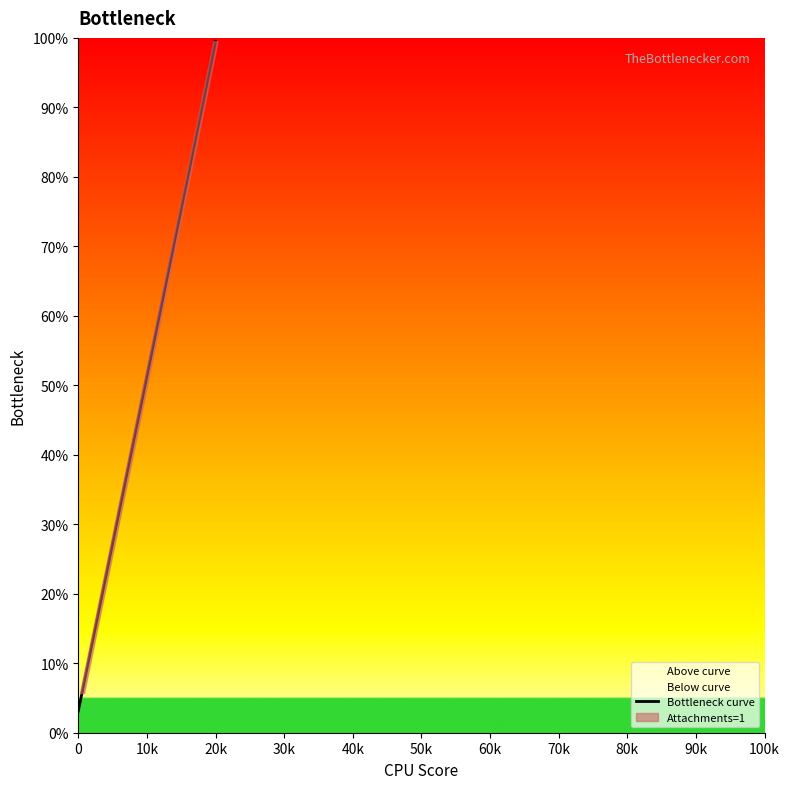

What is the difference between the maximum and second lowest values?

93.8